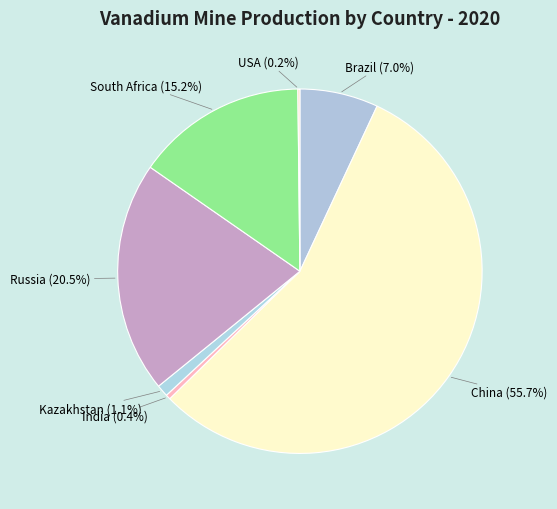

To the nearest percent, what is the average slice percentage?

14%